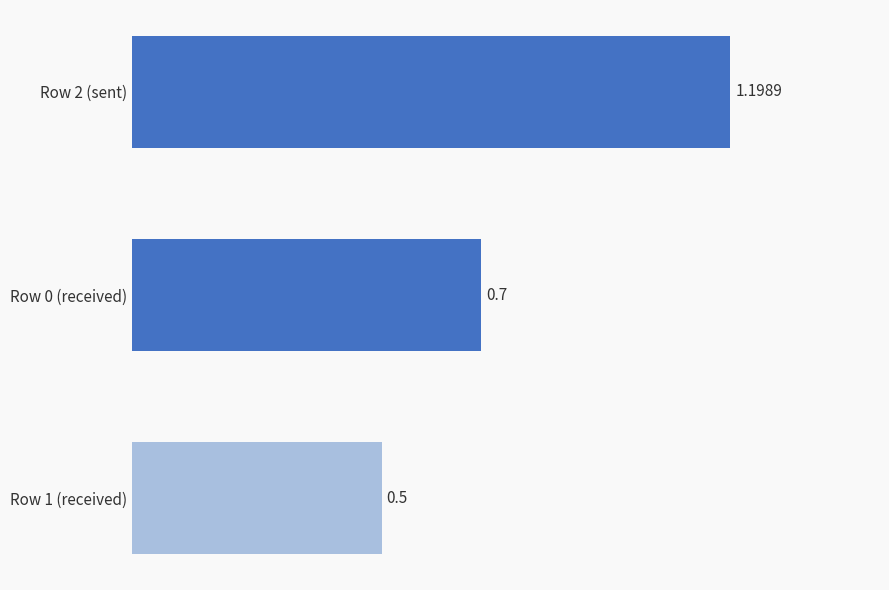

Rank the categories by value from lowest to highest.

Row 1 (received), Row 0 (received), Row 2 (sent)